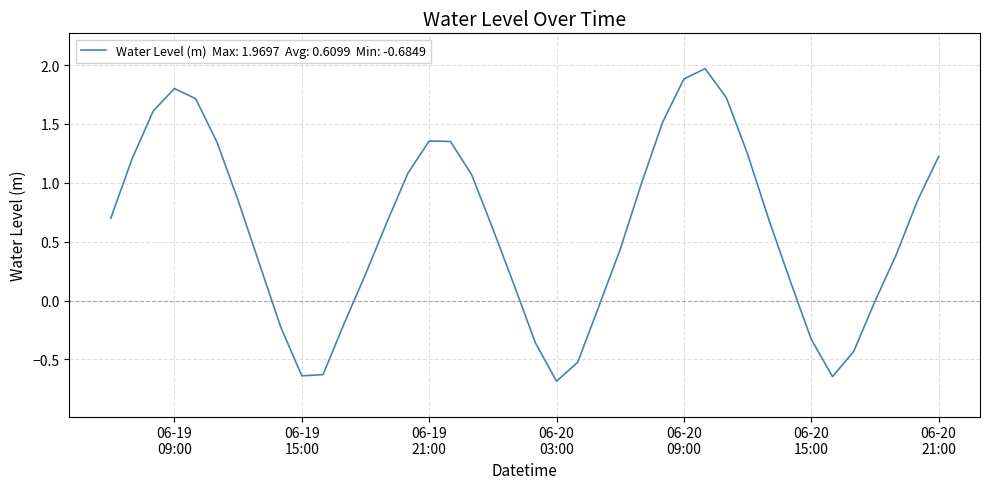

What is the maximum value shown in the chart?

2.0